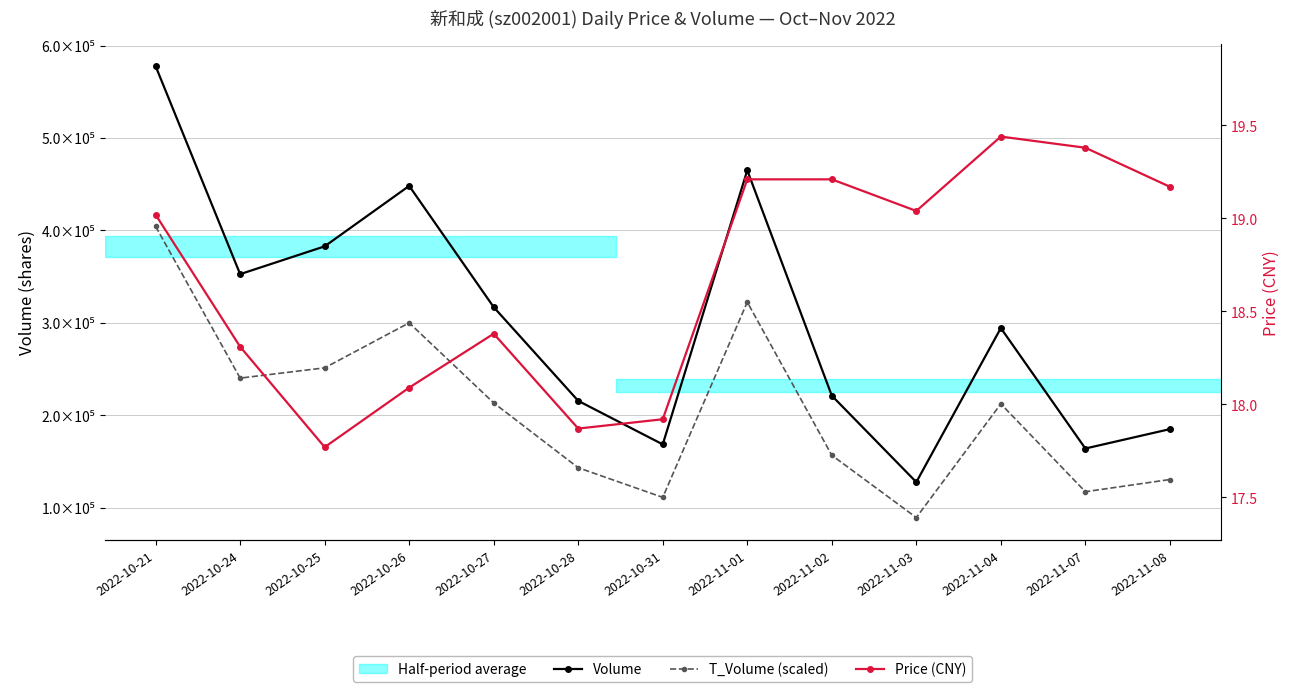

Which series has the largest range (max minus min)?

Volume